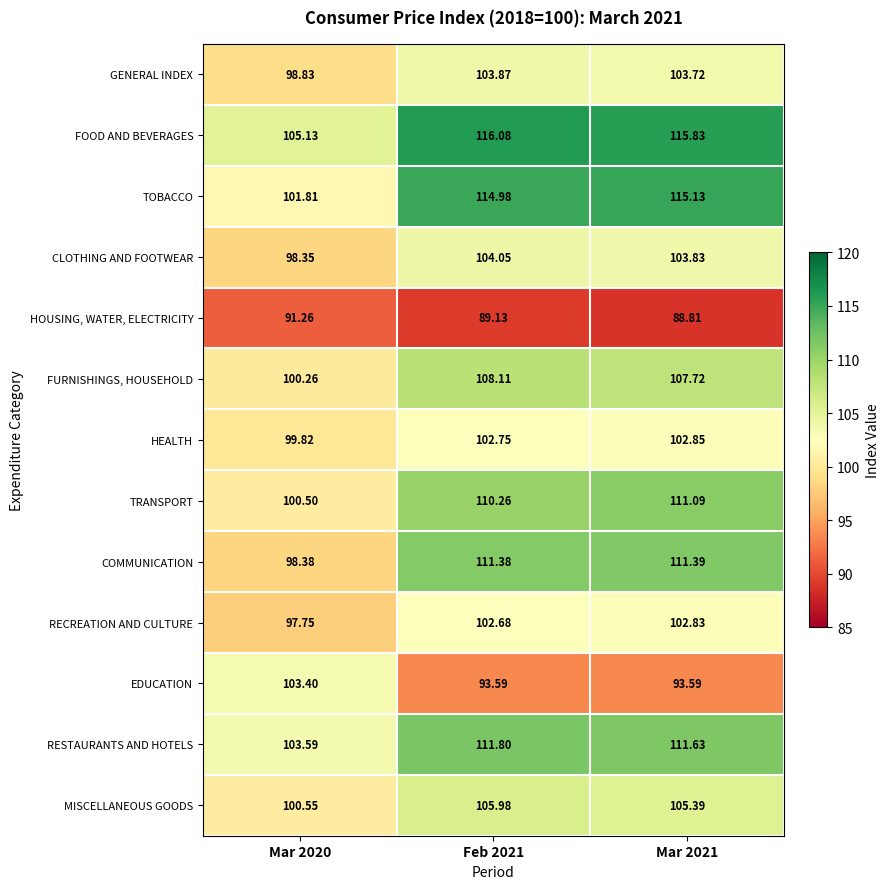

At Mar 2021, list the series in order from smallest to largest.

HOUSING, WATER, ELECTRICITY, EDUCATION, RECREATION AND CULTURE, HEALTH, GENERAL INDEX, CLOTHING AND FOOTWEAR, MISCELLANEOUS GOODS, FURNISHINGS, HOUSEHOLD, TRANSPORT, COMMUNICATION, RESTAURANTS AND HOTELS, TOBACCO, FOOD AND BEVERAGES